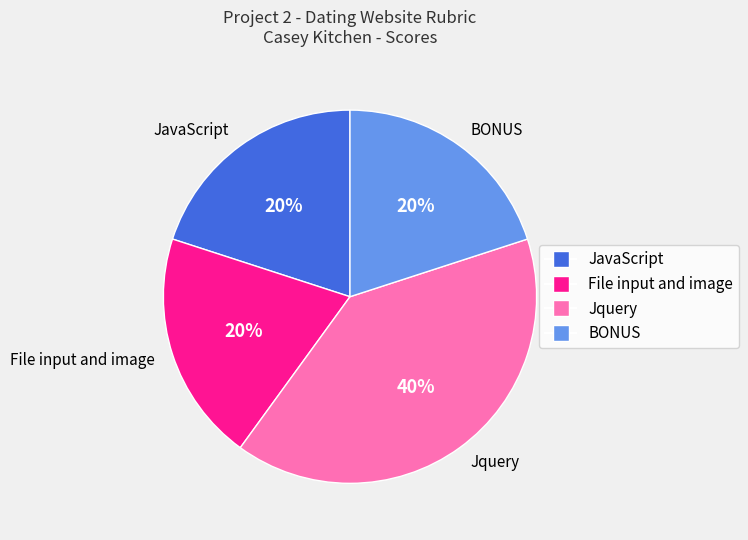

Combined, do JavaScript and Jquery account for over 50%?

Yes